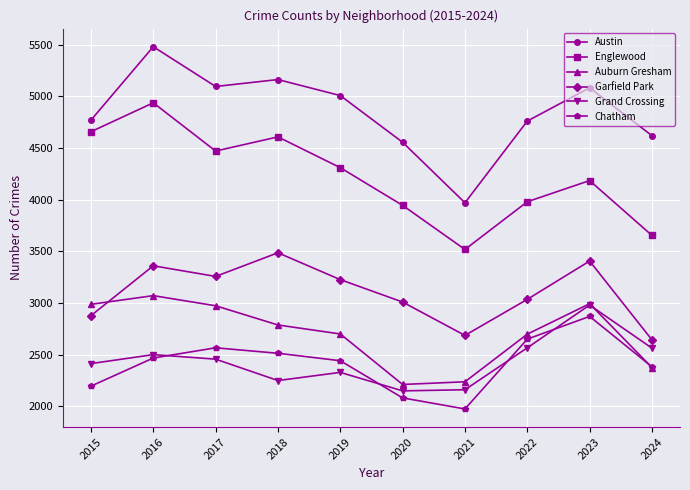

List the series in order of their peak value, lowest first.

Chatham, Grand Crossing, Auburn Gresham, Garfield Park, Englewood, Austin